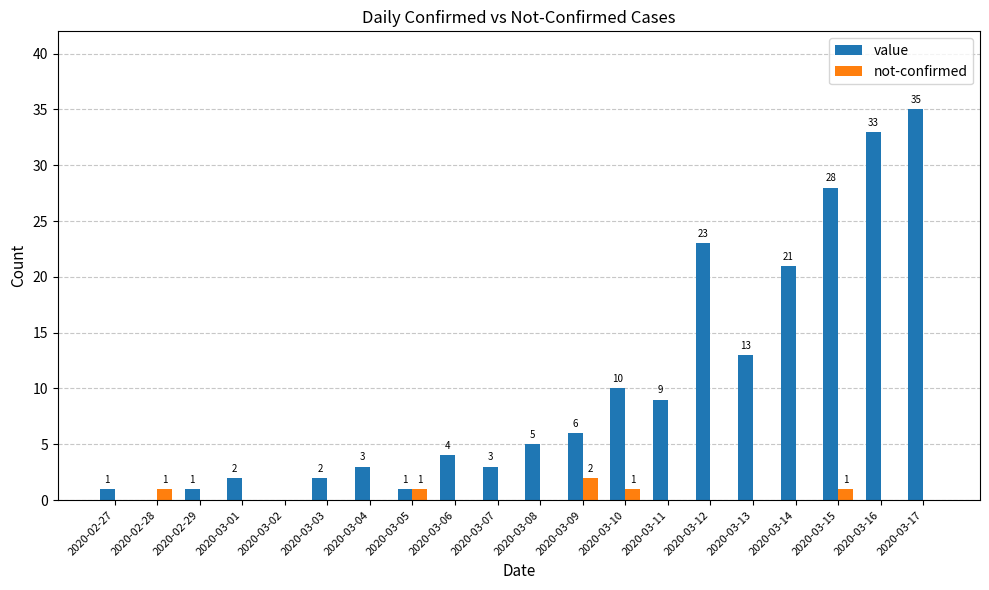

Which series changed the most between 2020-02-27 and 2020-03-06?

value